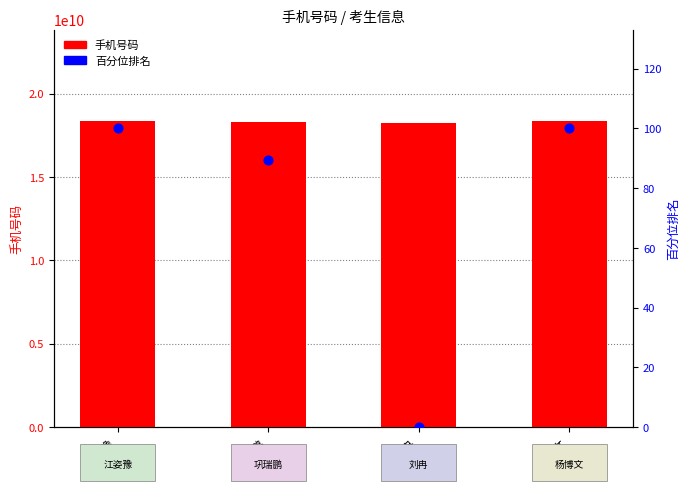

At how many categories does at least one series exceed 5660200453?

4